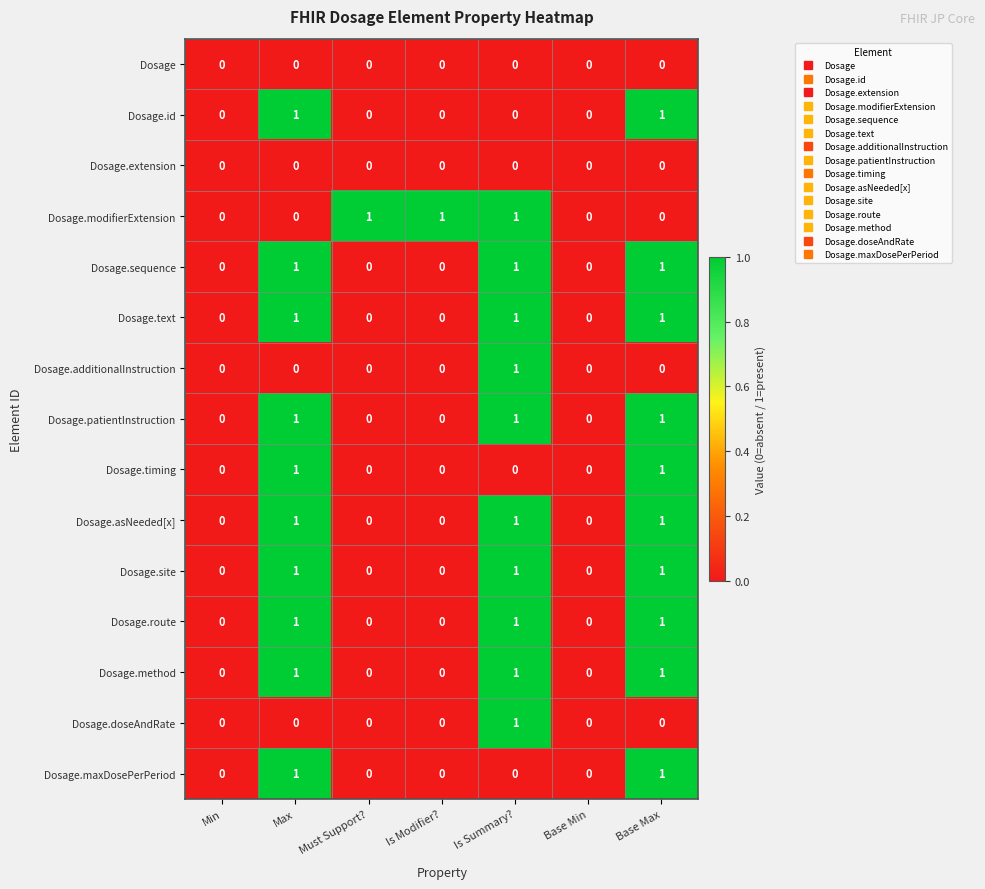

What is the spread (max minus min) of values at Max?

1